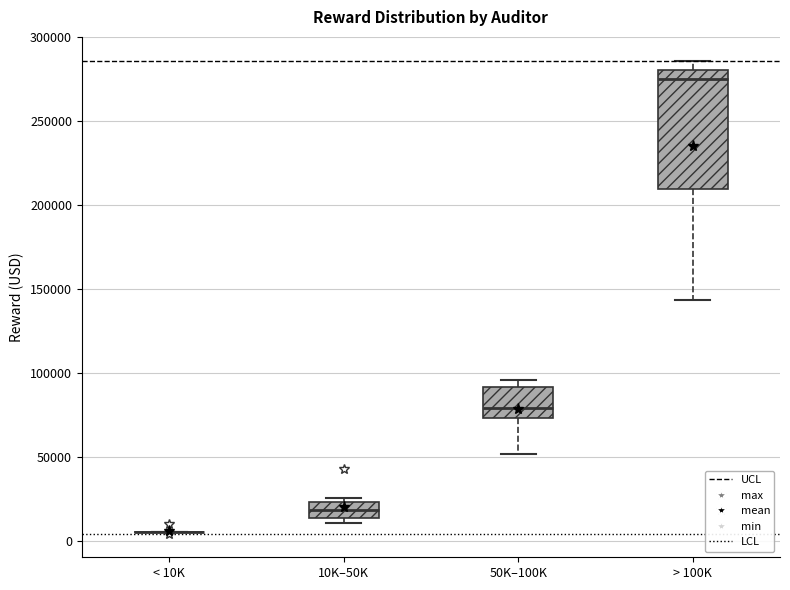

Comparing the boxes themselves (not the whiskers), which one is the tallest?

> 100K